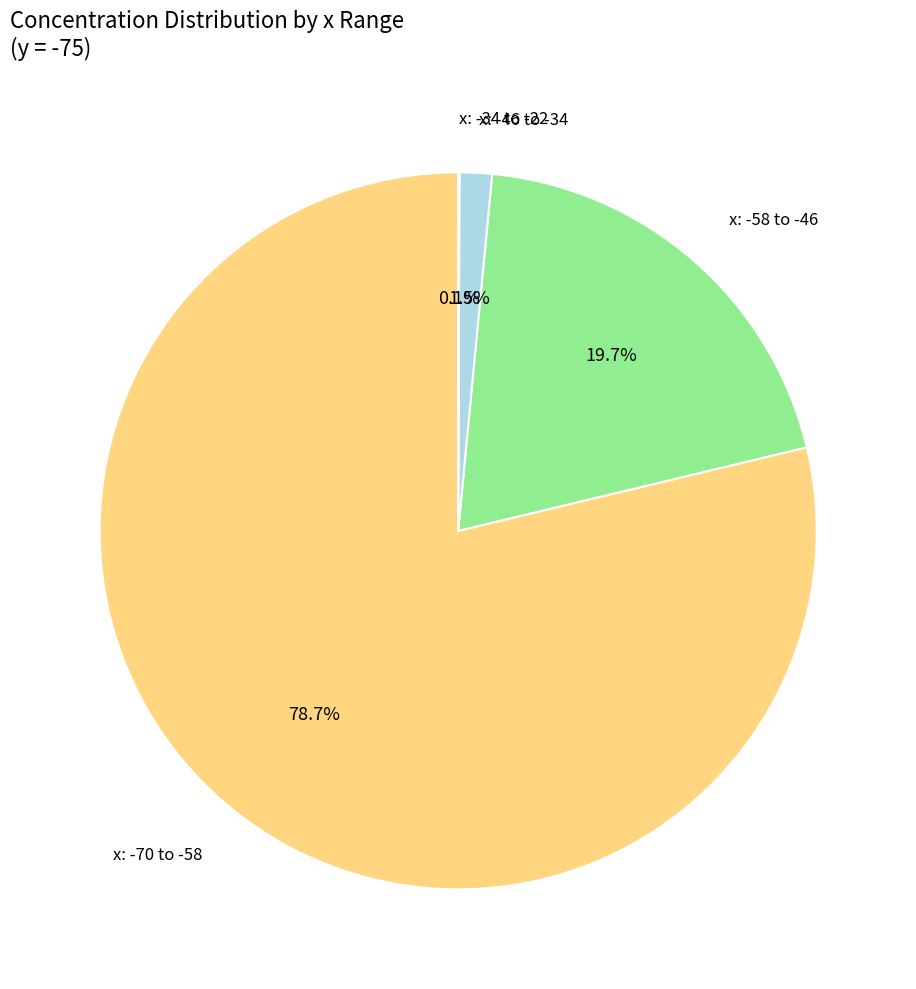

Is there a majority slice in this chart?

Yes